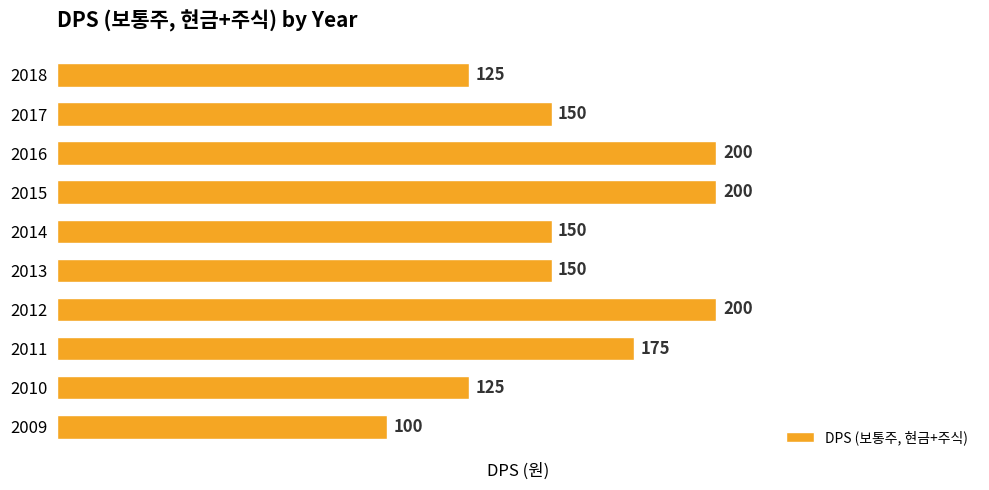

Approximately how many times larger is the value at 2015 compared to 2009?

2.0